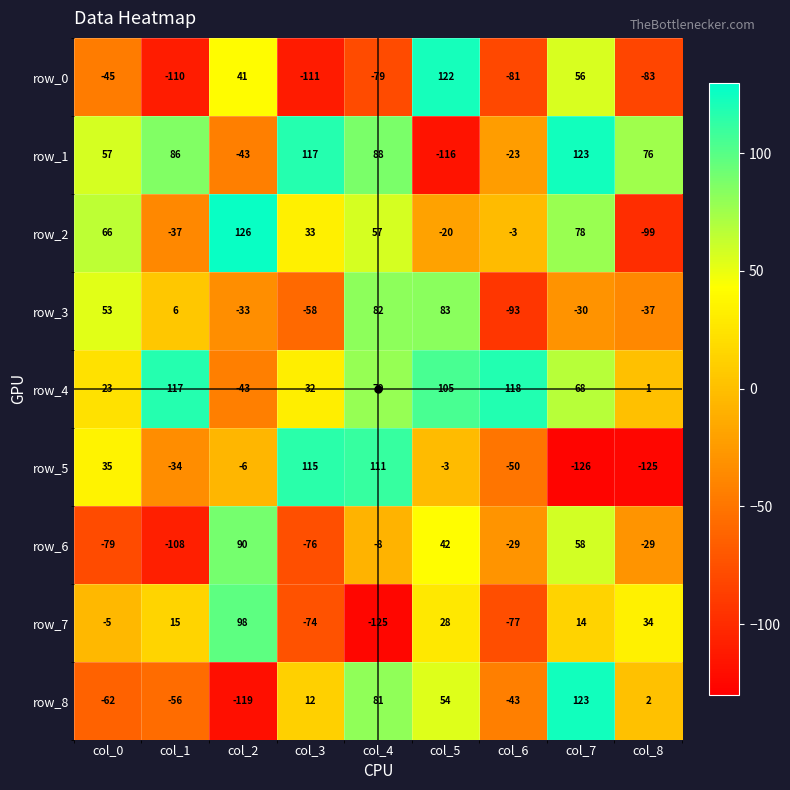

What is the sum of all row_7 values?

-92